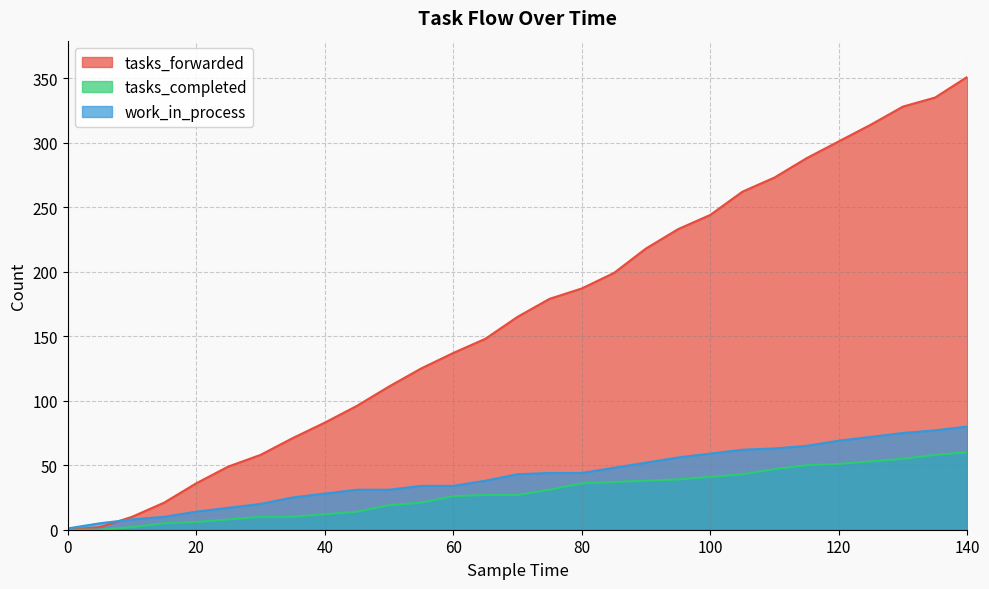

Which series has the widest spread of values?

tasks_forwarded